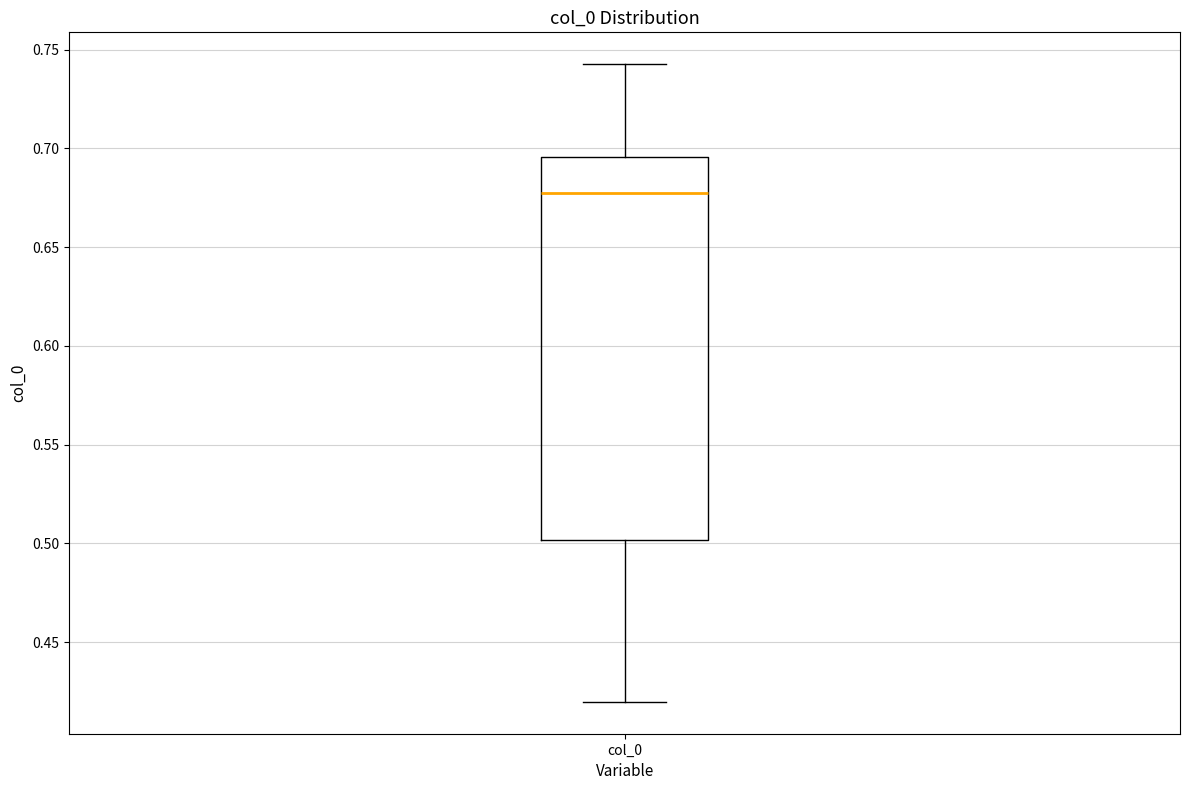

Read this box plot against the y-axis: the position of the median line, the range covered by the box, and the ends of both whiskers. The values are not printed on the chart, so give them approximately, as read against the axis.

median 0.680, box 0.500 to 0.695, whiskers 0.420 to 0.745